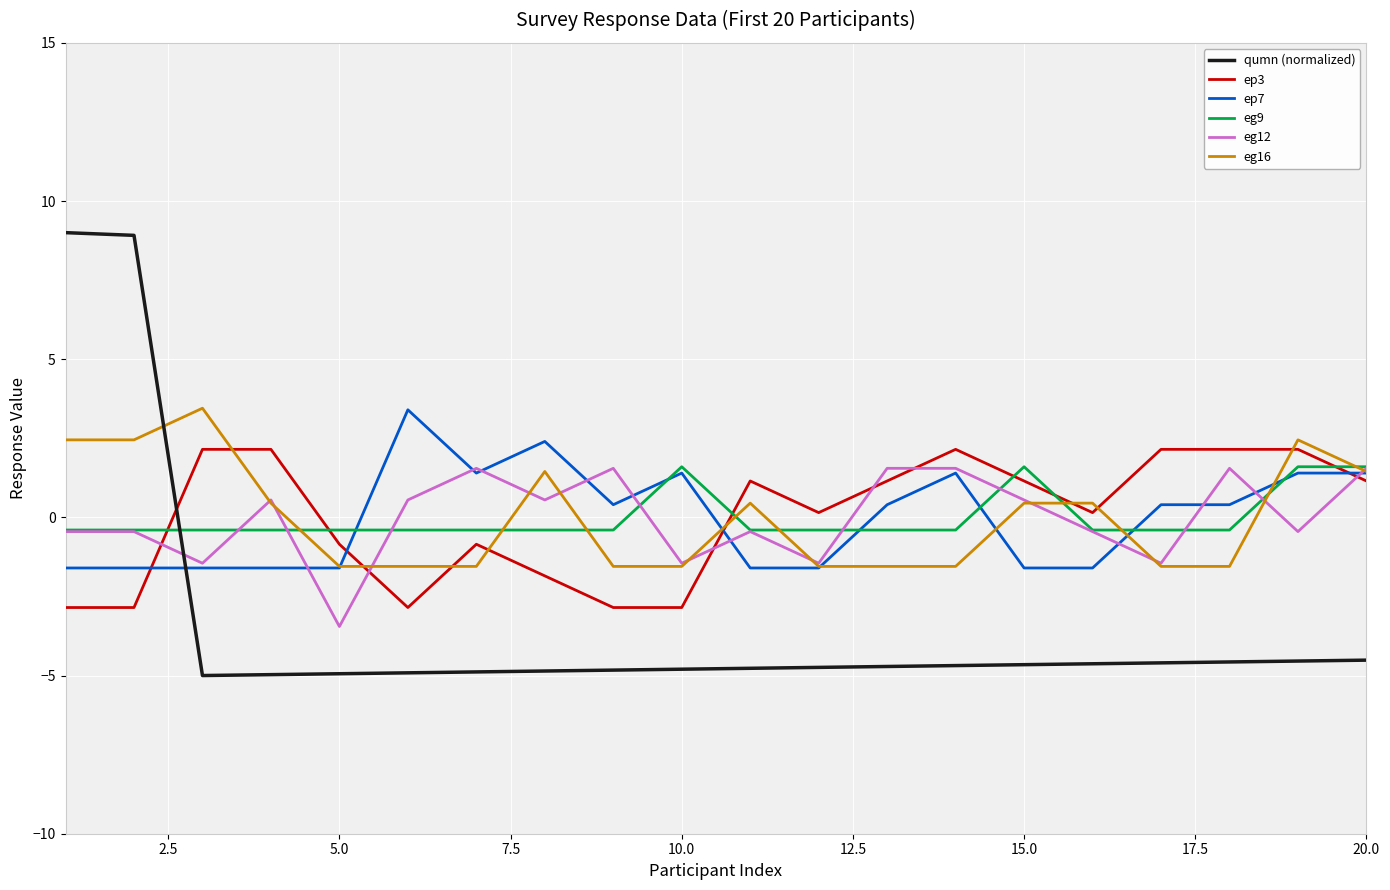

How many lines are shown in the chart?

6